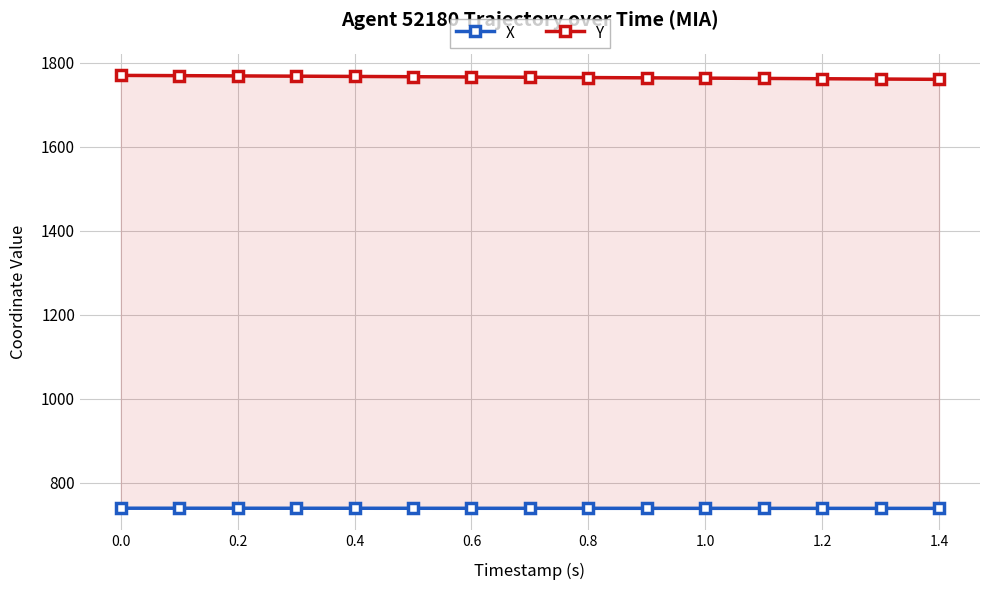

Reading right to left, transcribe all the data shown in this chart.

X: 739.2	739.2	739.2	739.3	739.3	739.3	739.4	739.4	739.4	739.4	739.5	739.5	739.5	739.6	739.6
Y: 1760.2	1761.0	1761.7	1762.4	1763.1	1763.8	1764.5	1765.2	1765.9	1766.5	1767.2	1767.8	1768.4	1769.0	1769.6